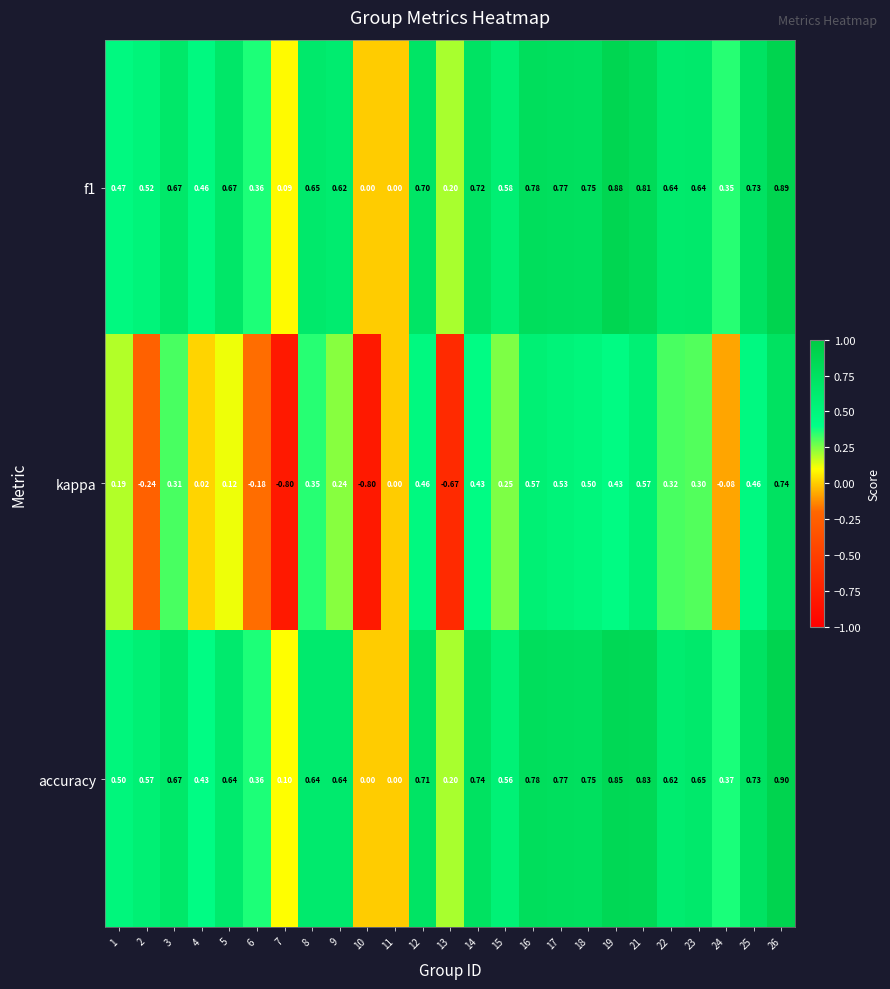

How many values in kappa are below zero?

6